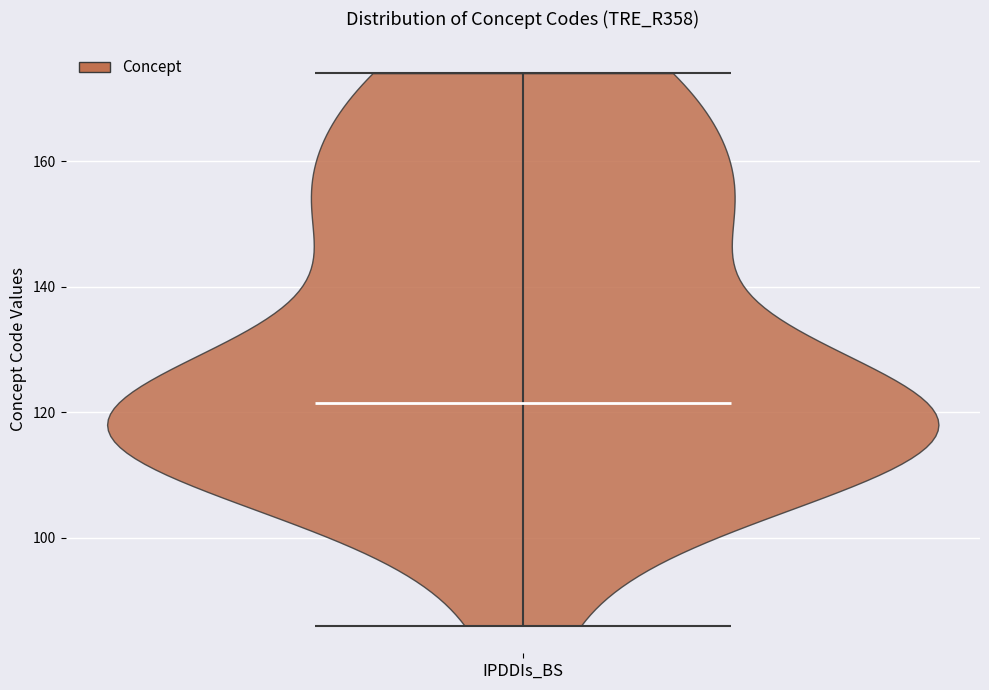

What is the highest point the violin for IPDDIs_BS reaches on the y-axis? The values are not printed on the chart, so give them approximately, as read against the axis.

174